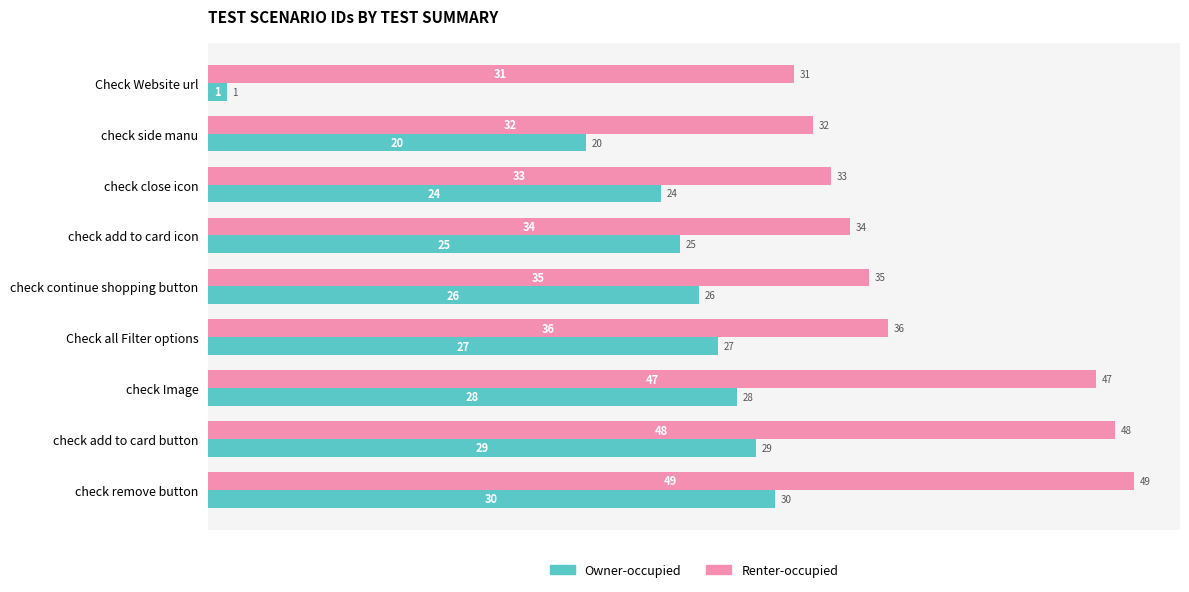

How many data points does each series have?

9